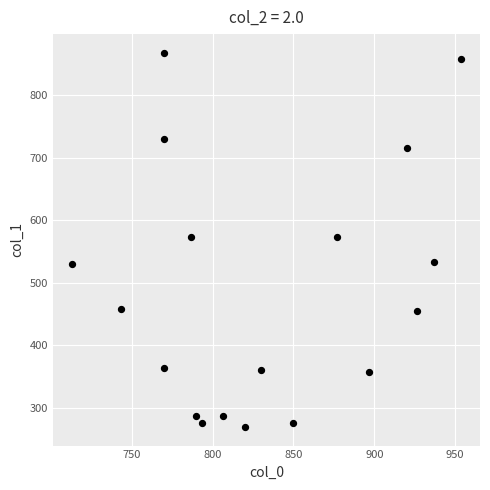

What is the range of X values (max minus min)?

240.0